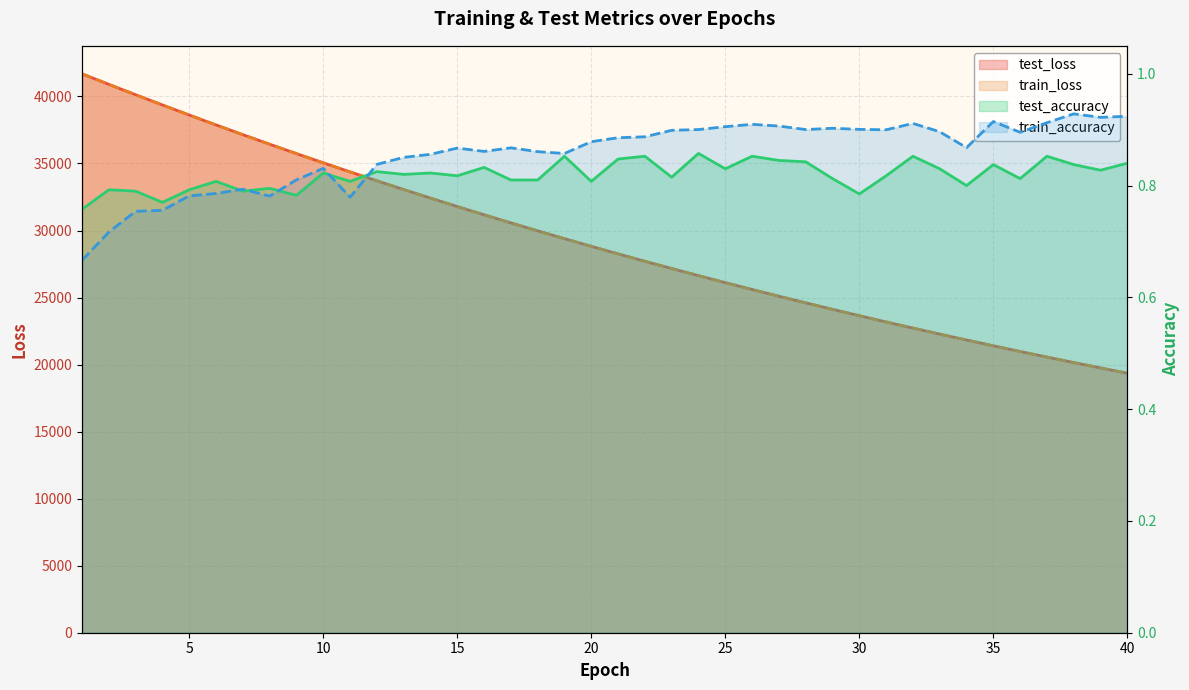

True or false: train_loss and train_accuracy cross at least once.

False